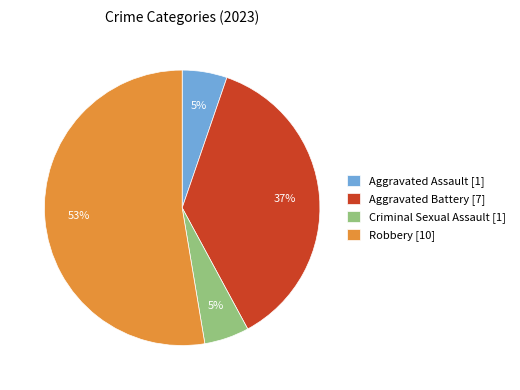

Which slice is the largest?

Robbery